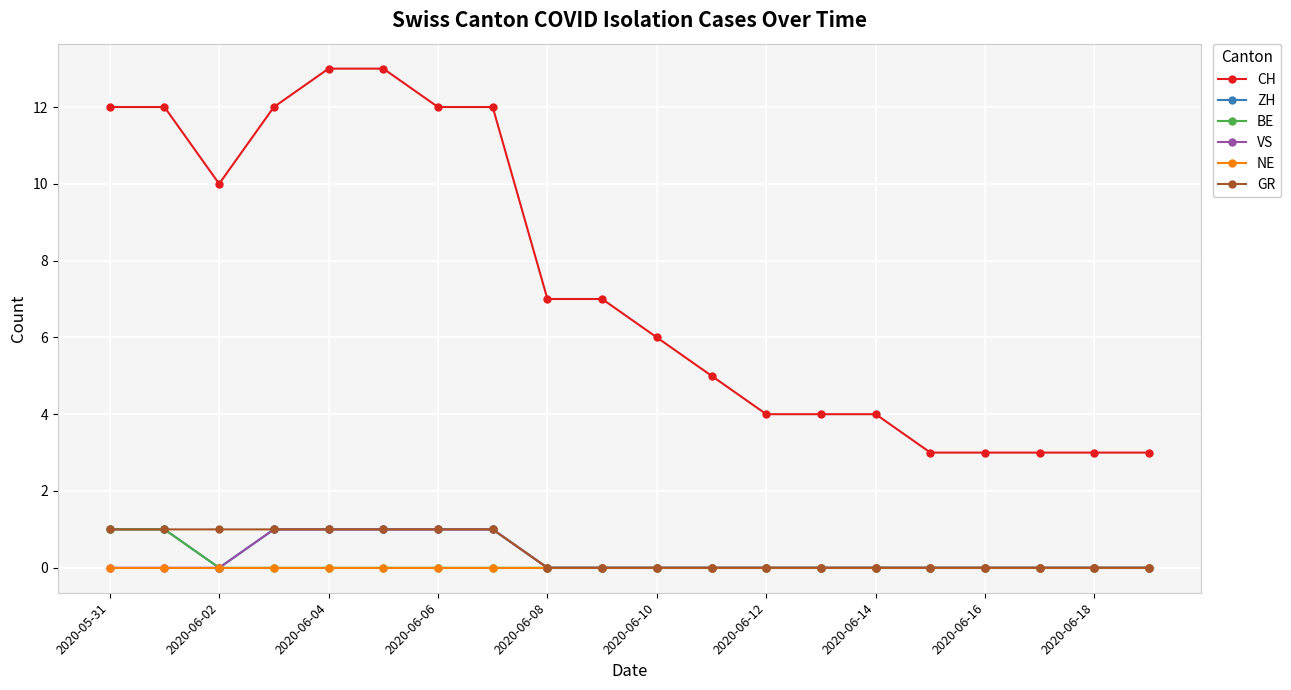

Which series has the widest spread of values?

CH